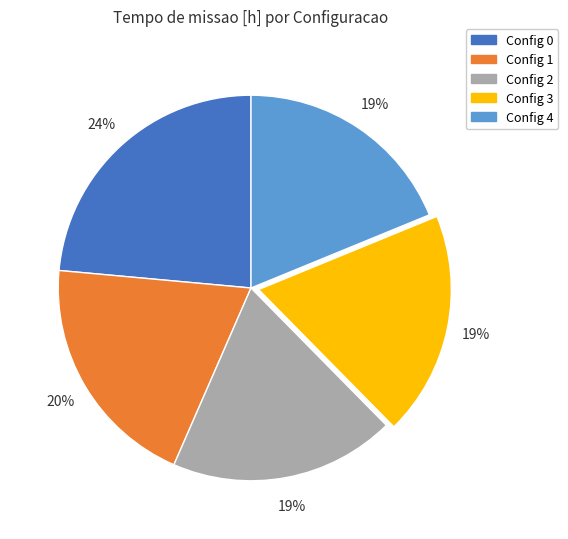

To the nearest percent, what is the difference between the largest and smallest slice percentages?

5%